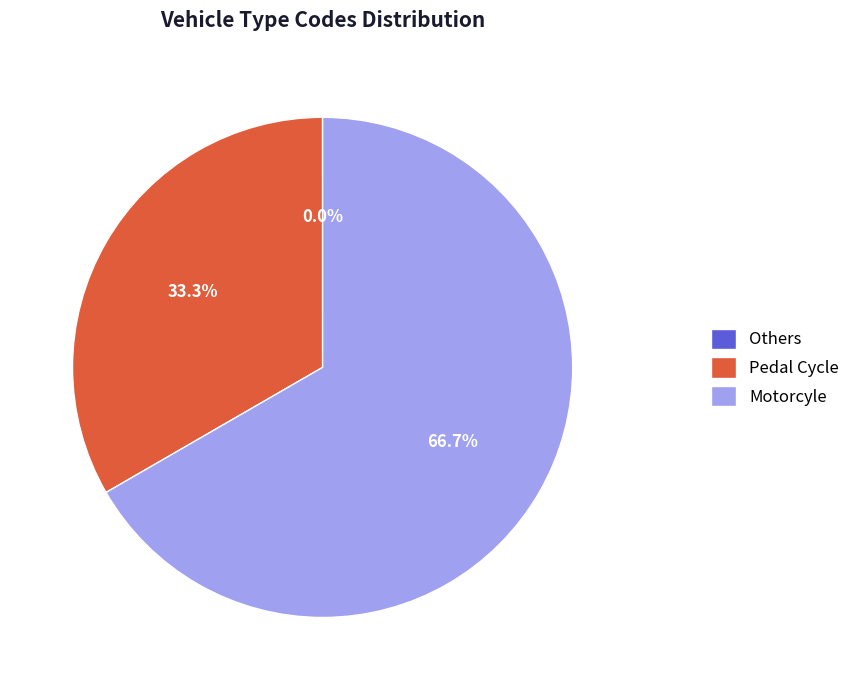

Is the sum of Pedal Cycle and Motorcyle greater than half?

Yes